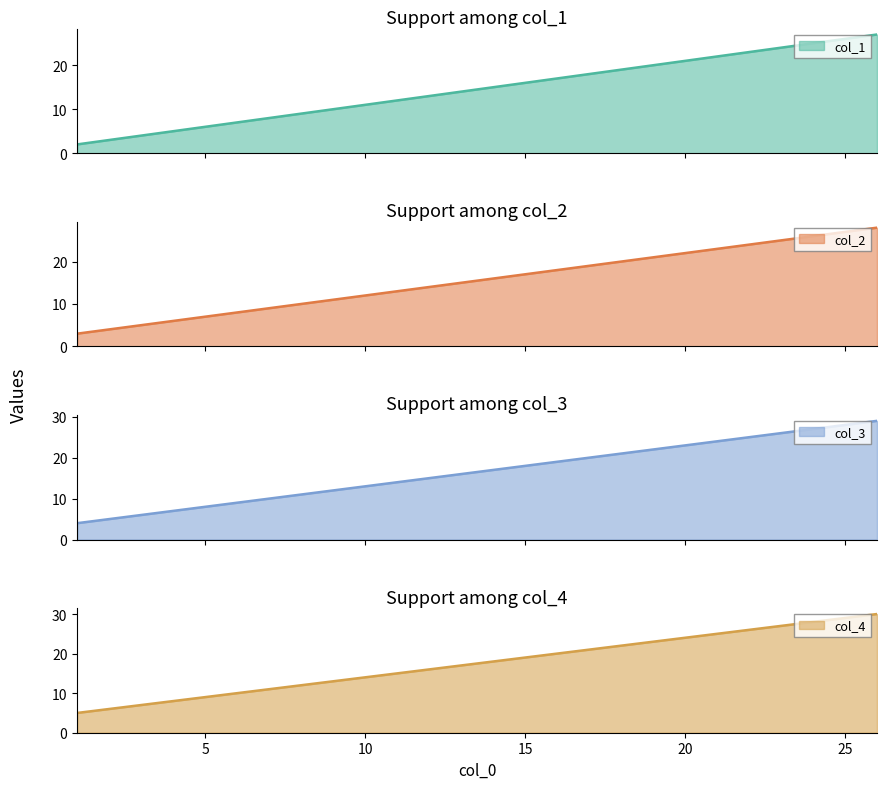

Rank the series by their average value, from lowest to highest.

col_1, col_2, col_3, col_4